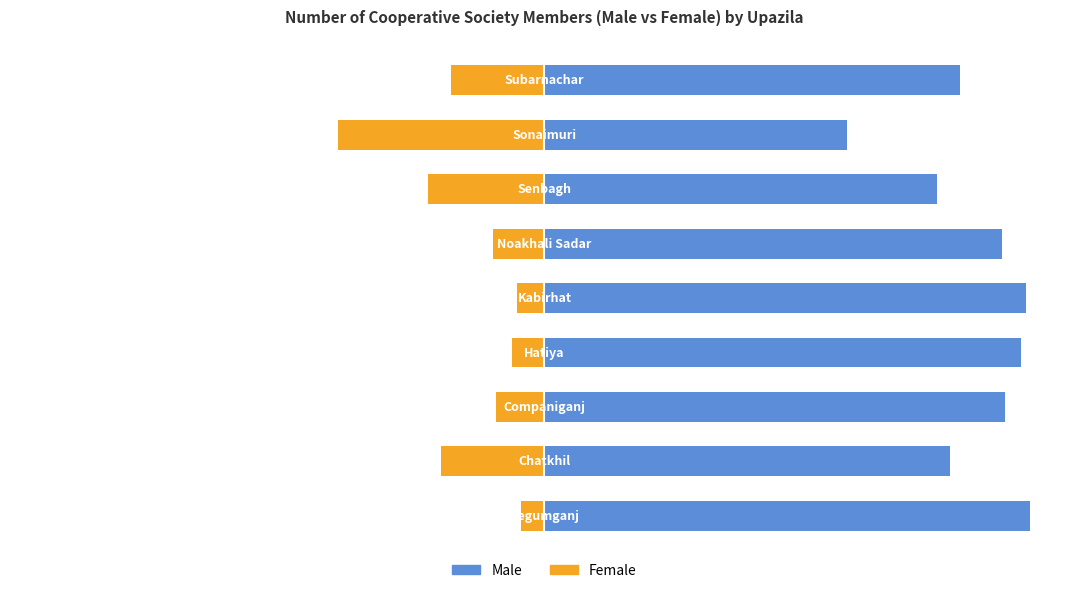

How many groups of bars are there?

9